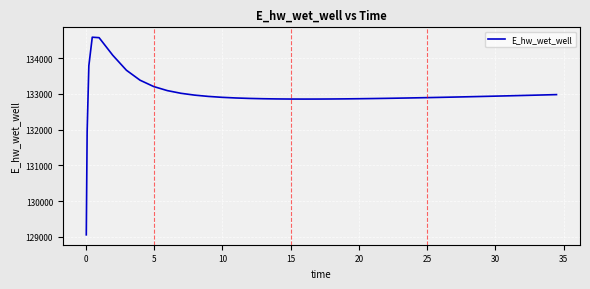

What is the difference between the maximum and minimum values?

5529.8